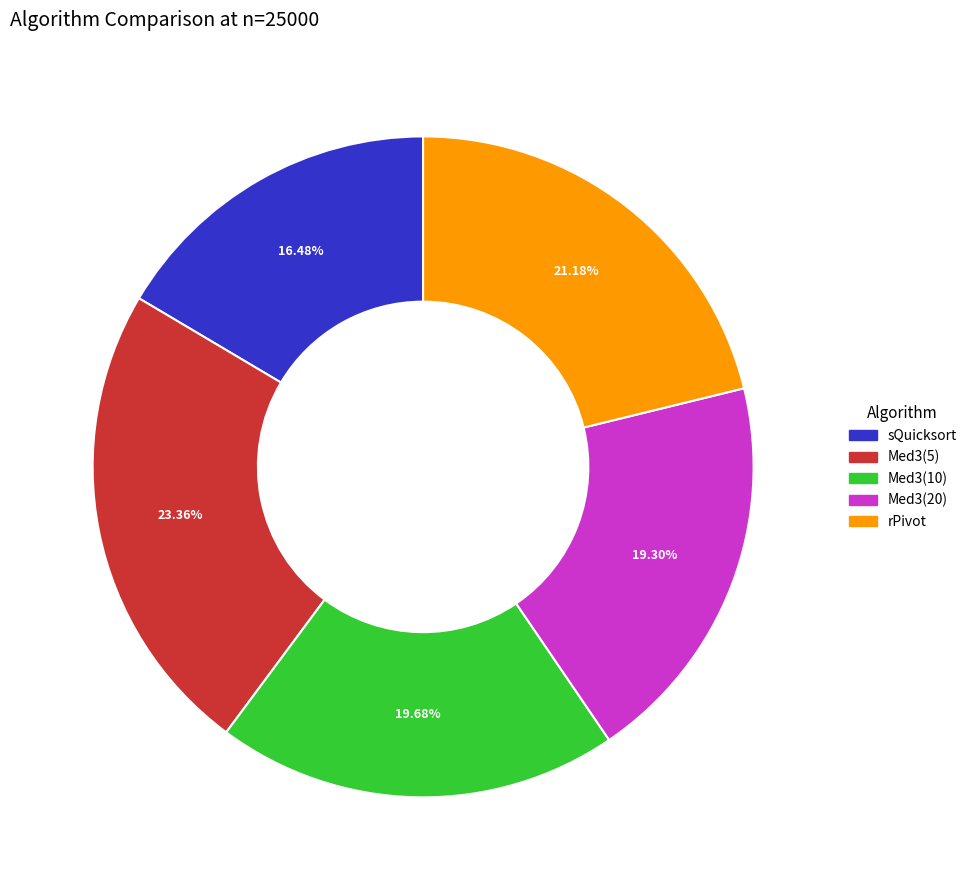

Does any single category account for the majority?

No